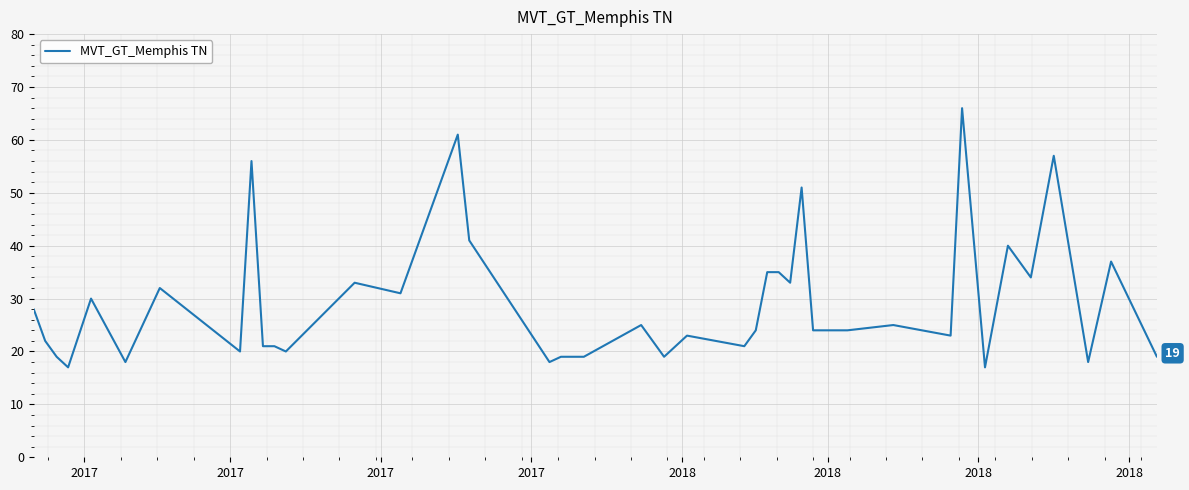

What is the minimum value shown in the chart?

17